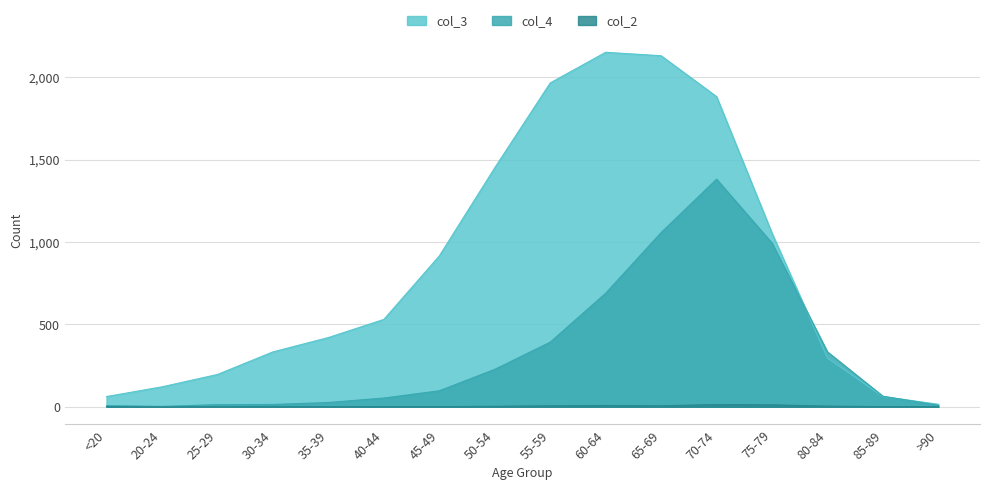

At how many categories does at least one series exceed 1092?

5